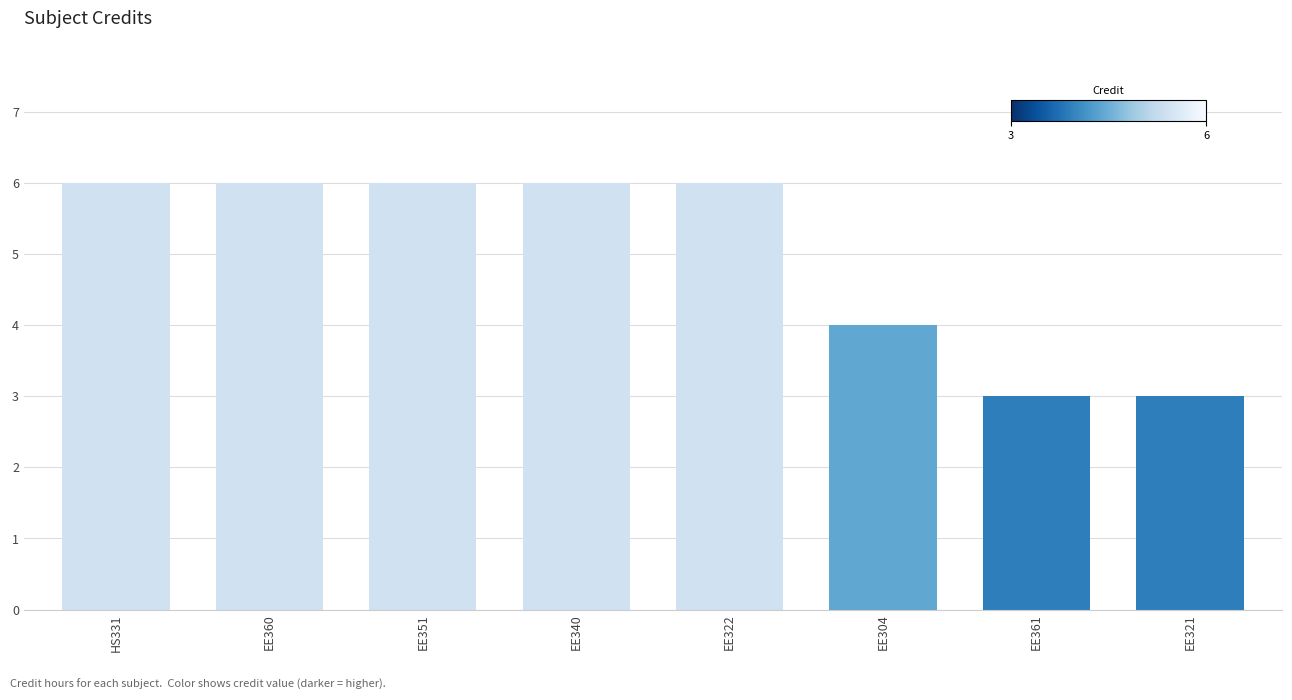

What is the ratio of the value at EE340 to the value at HS331?

1.0